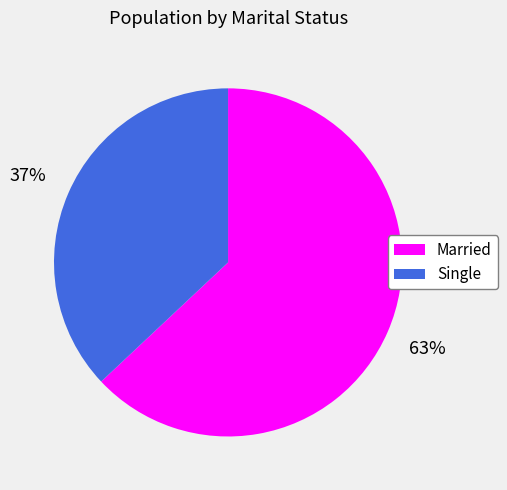

Approximately how many times larger is the value at Married compared to Single?

1.7